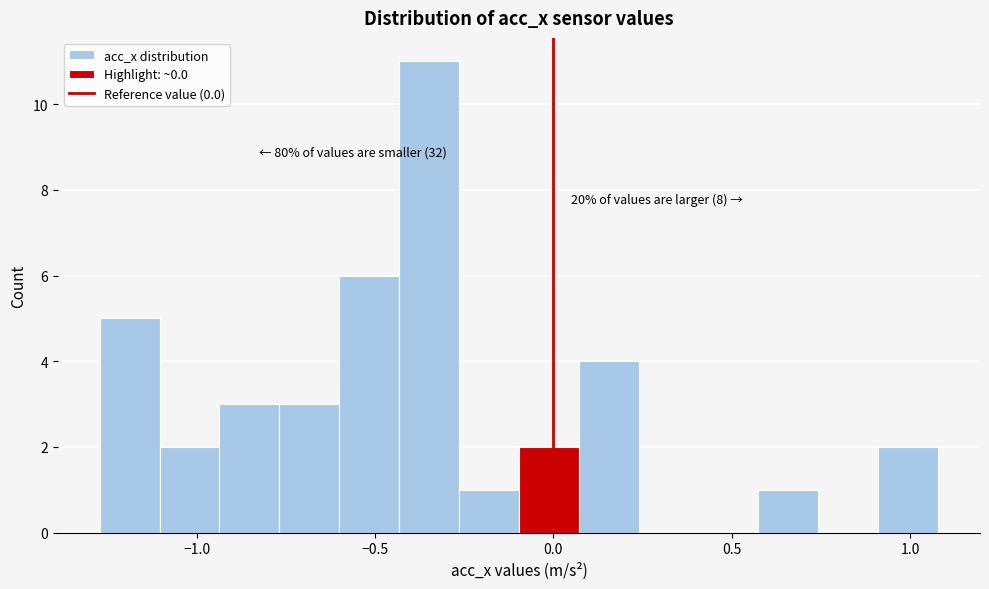

Read against the x-axis, roughly where is the centre of the tallest bar?

-0.35